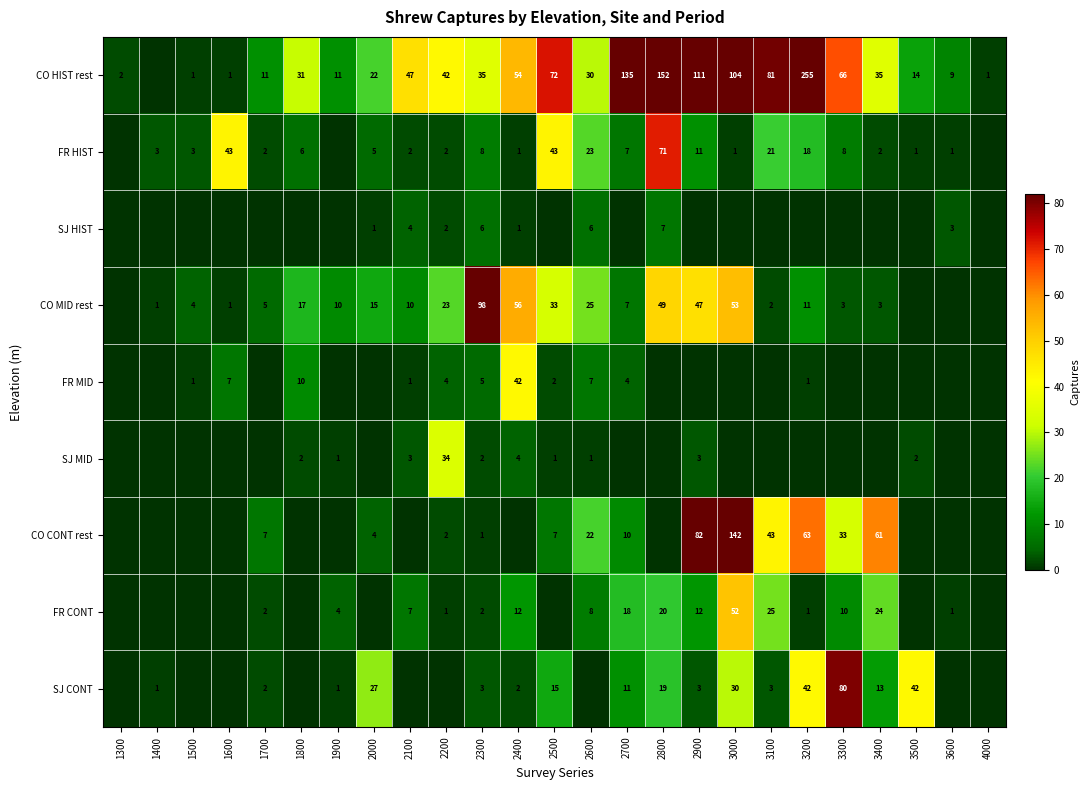

What is the difference between the FR CONT values at 3200 and 2900?

11